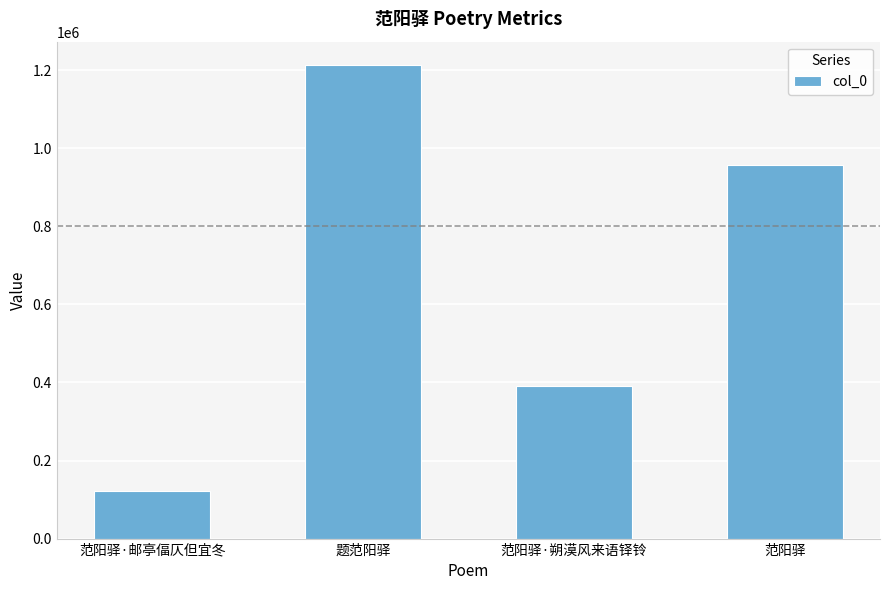

Is it true that the value at 范阳驿 is 955949?

True